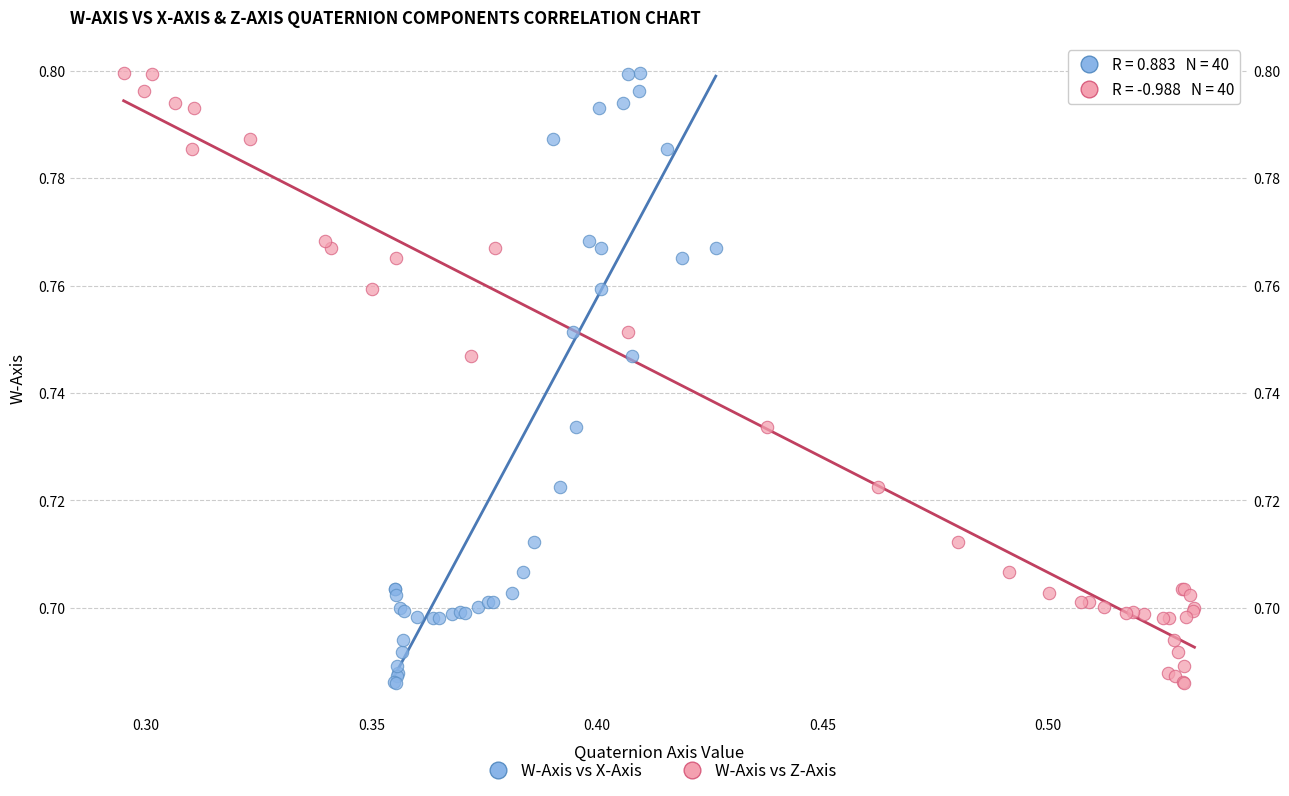

What are all the series names shown in the legend?

W-Axis vs X-Axis, W-Axis vs Z-Axis